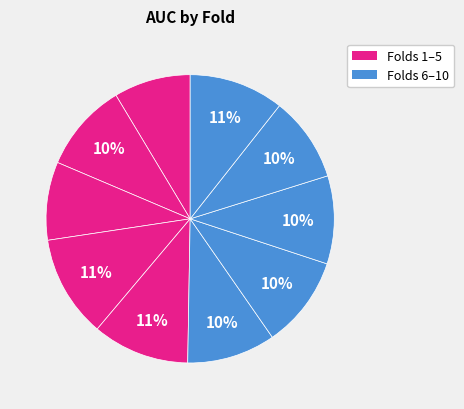

How many slices are in this pie chart?

10